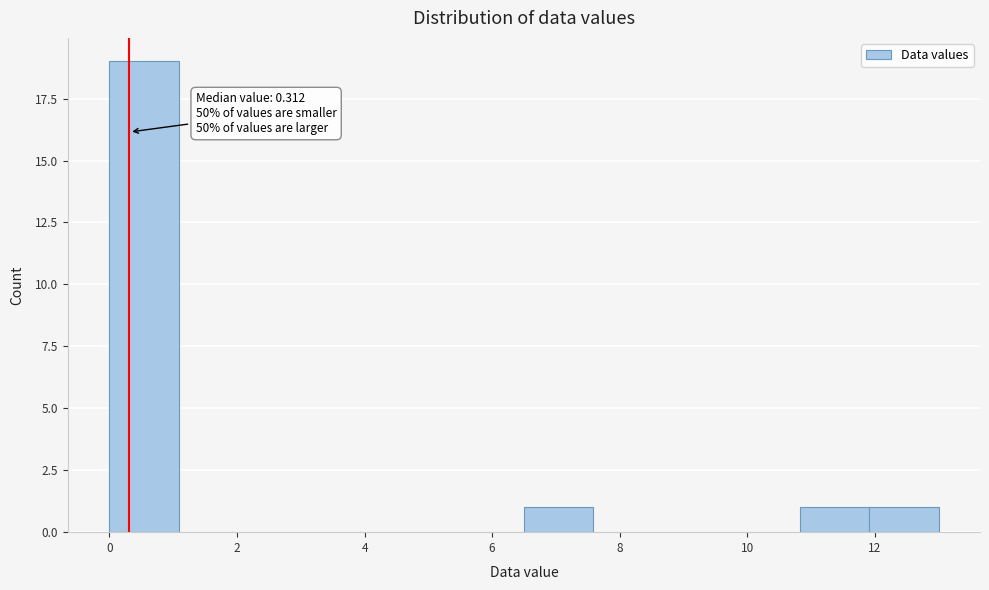

Which range on the x-axis has the tallest bar?

0.0 to 1.0